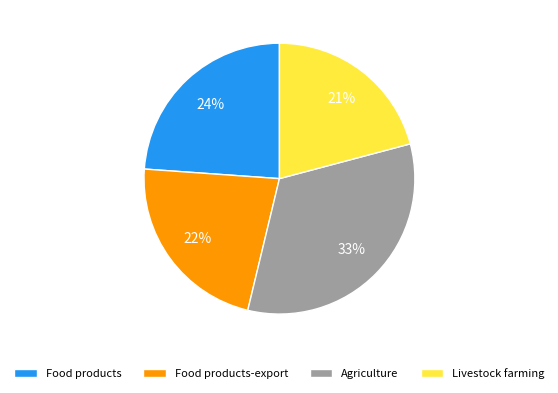

Count the number of slices in the pie.

4